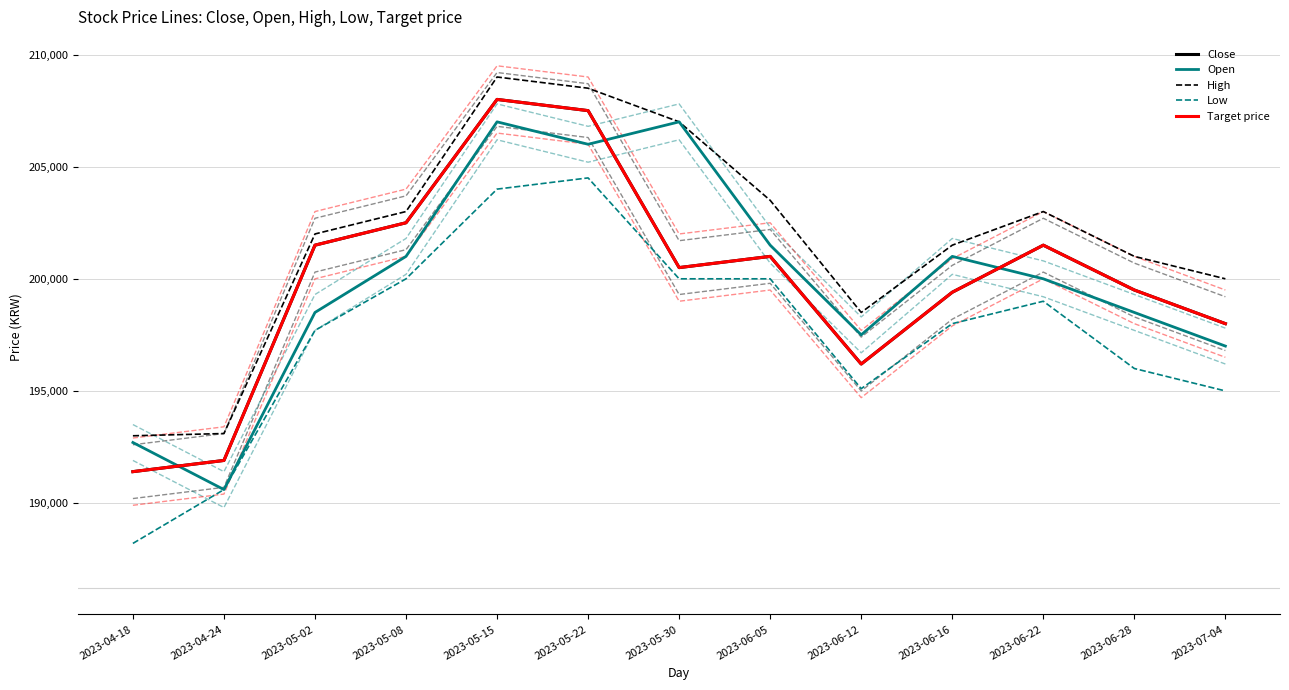

Which series has the largest total across all categories?

High